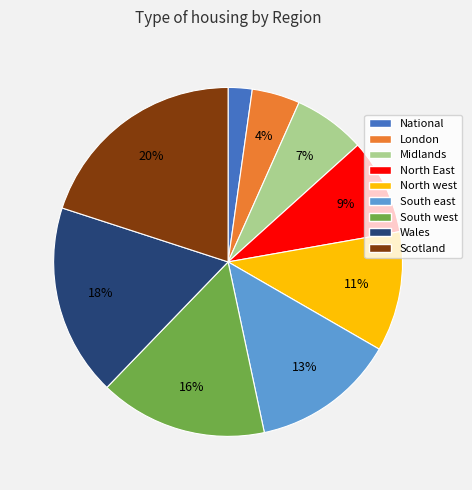

How many slices are in this pie chart?

9